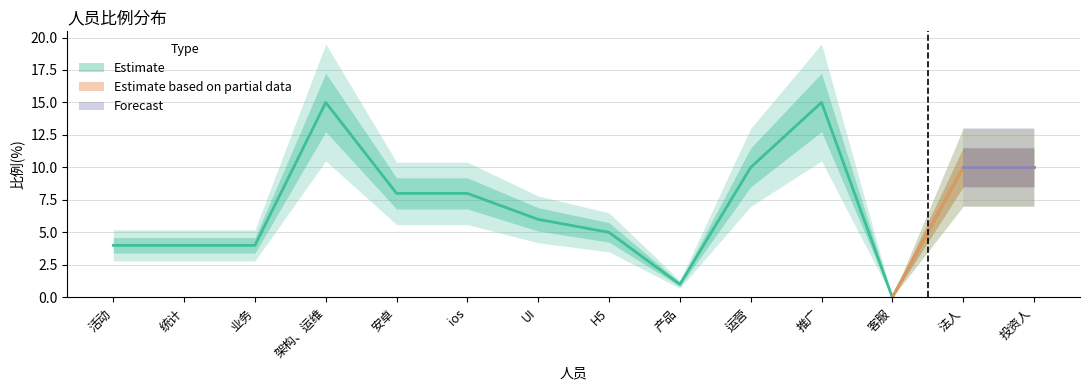

How many values are below 8?

7